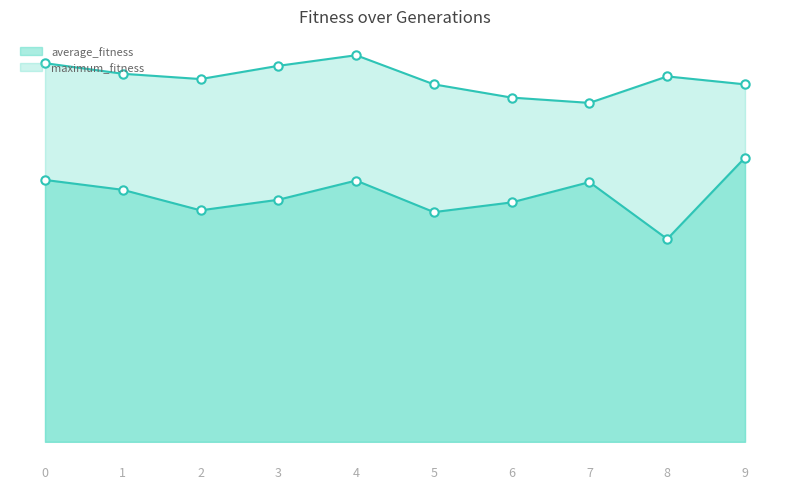

What is the approximate value of maximum_fitness at 3?

142.0